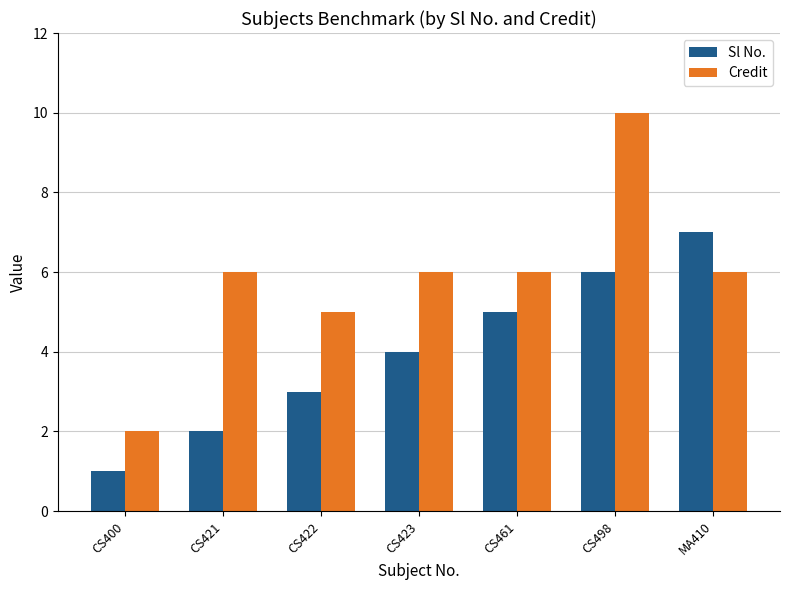

At which category is the sum across all series the highest?

CS498